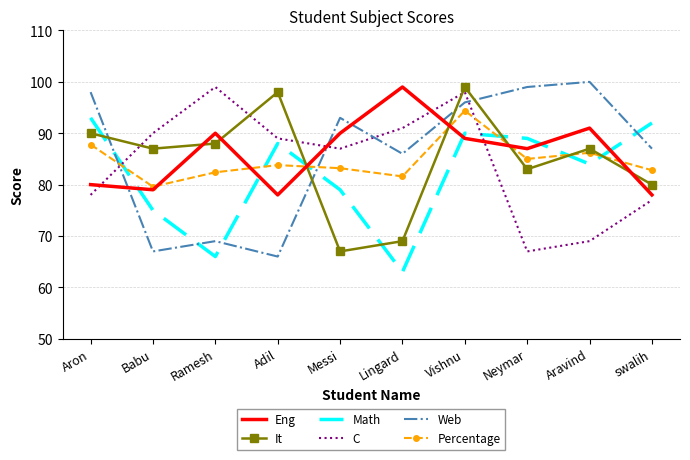

Between which two adjacent categories do Web and Eng first intersect?

Aron and Babu